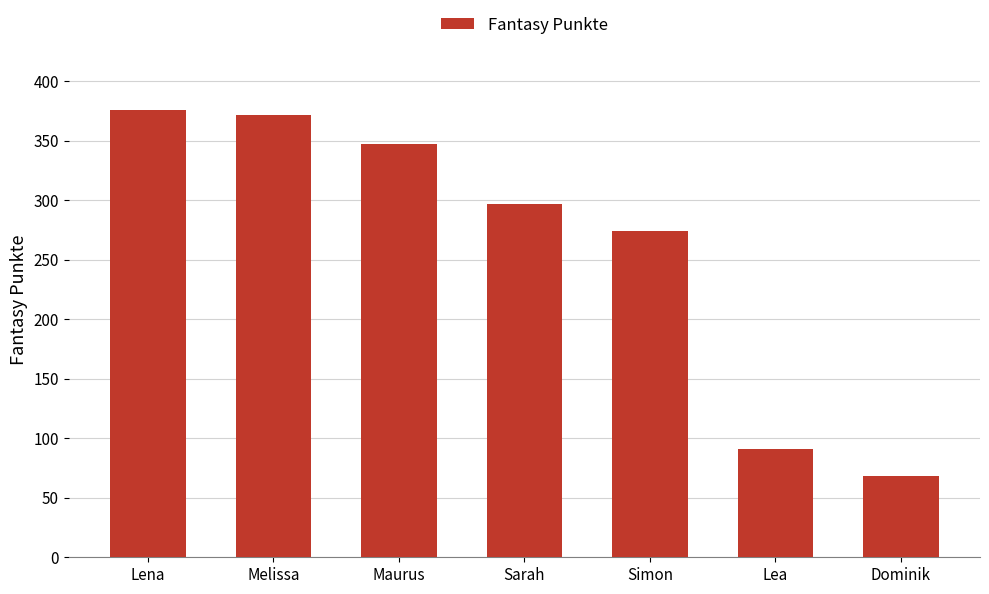

Which category has the highest value across all series?

Lena